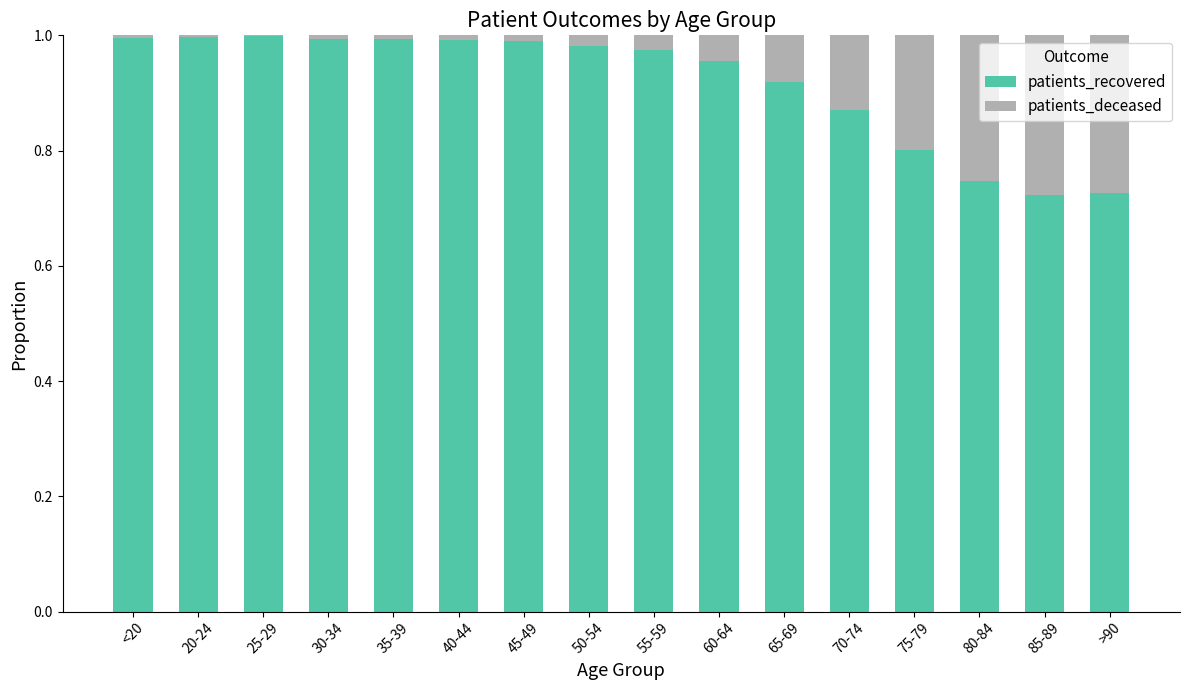

True or false: patients_recovered has a value of 1.2 at 85-89.

False